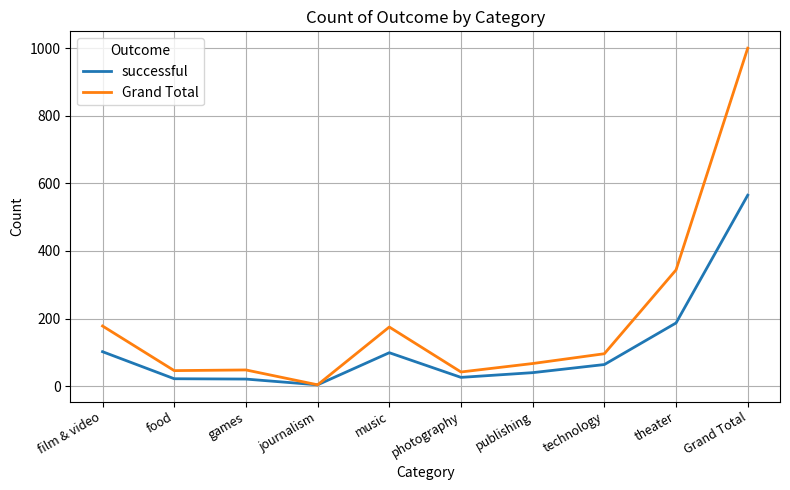

Is the value of Grand Total at film & video greater than the value of successful at Grand Total?

No